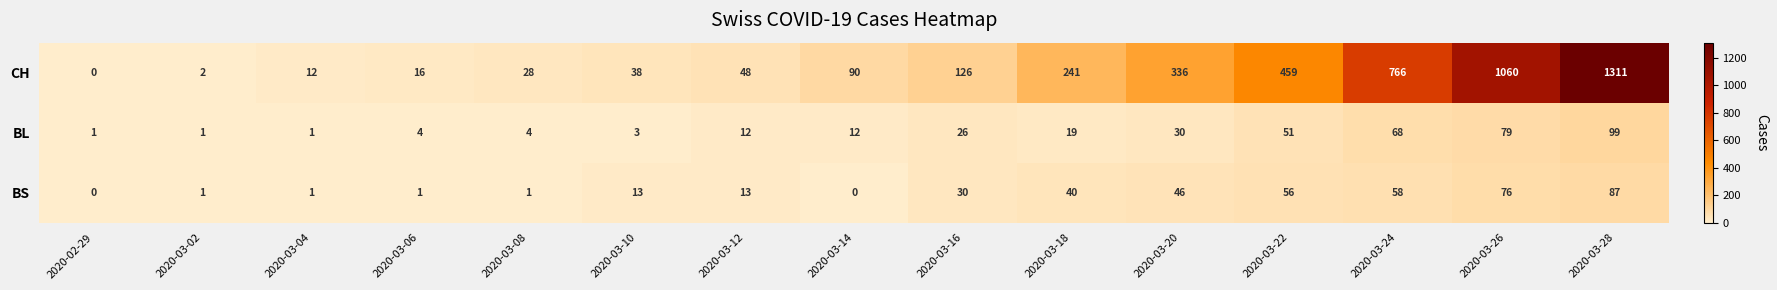

At how many categories does at least one series exceed 567?

3